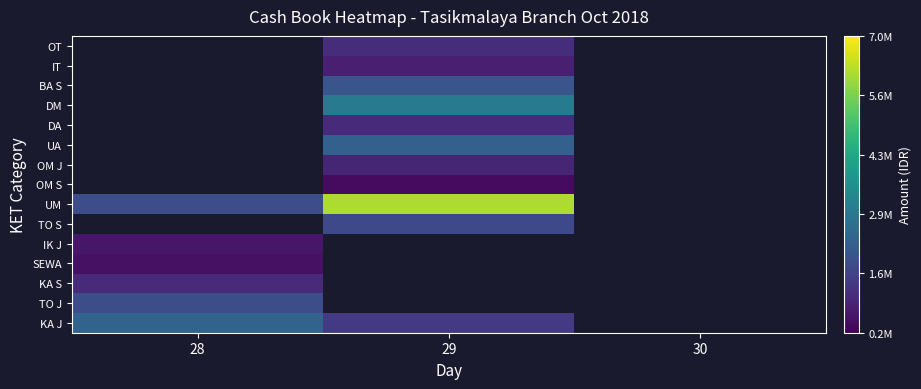

What is the greatest value displayed?

6150000.0